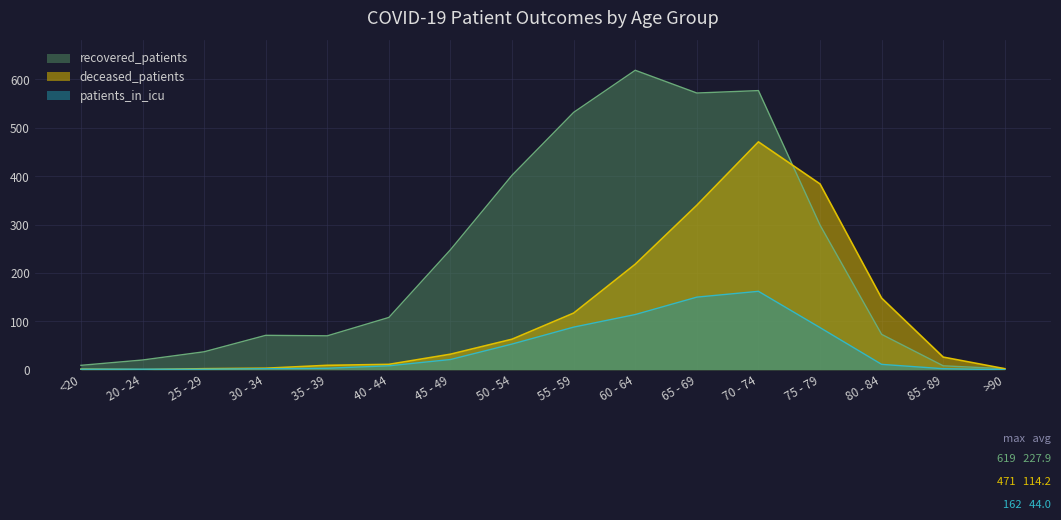

Which series changed the most between 45 - 49 and 70 - 74?

deceased_patients